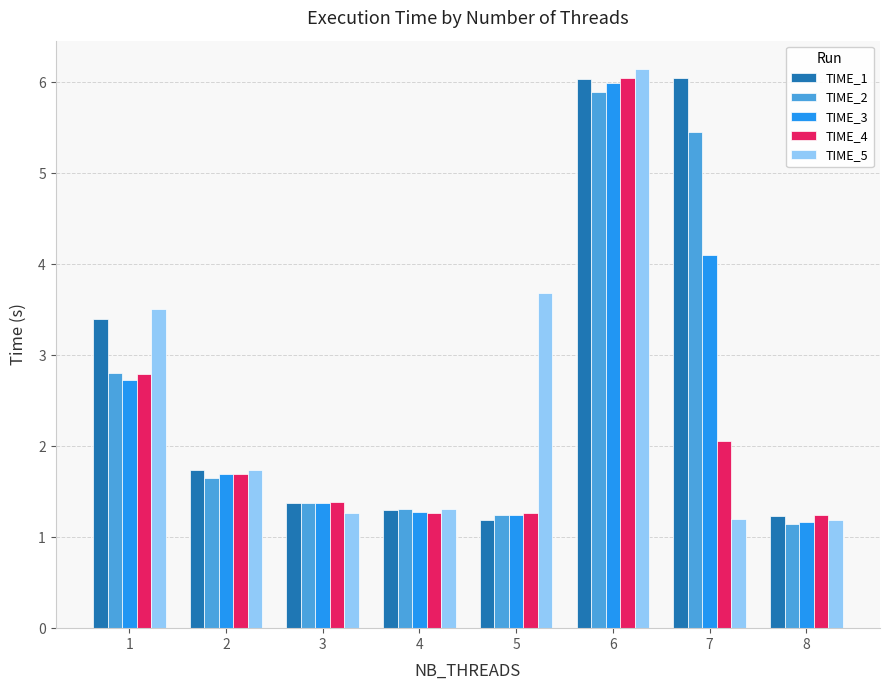

Does the chart contain stacked bars?

No